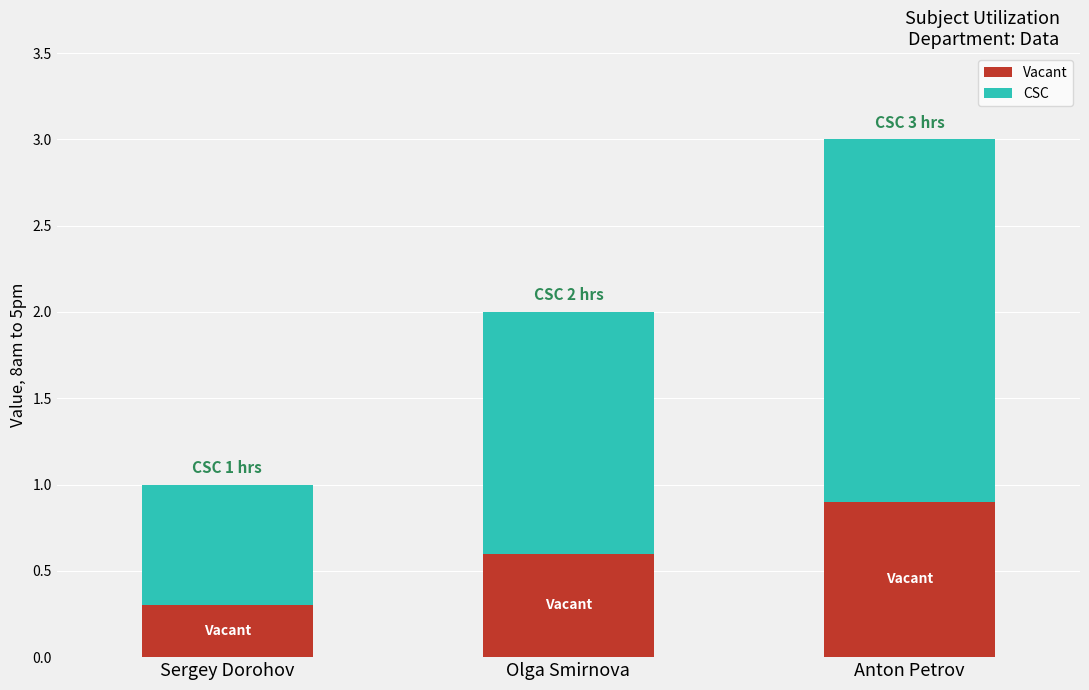

Count the Vacant values in the range 0 to 1.

3